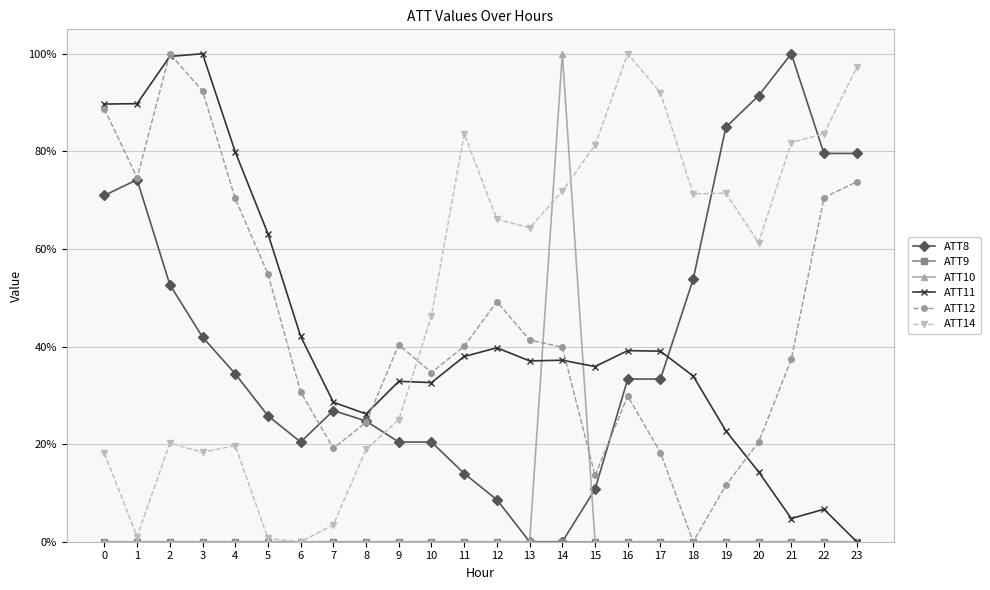

In ATT11, how many points are higher than both neighbors (excluding endpoints)?

6